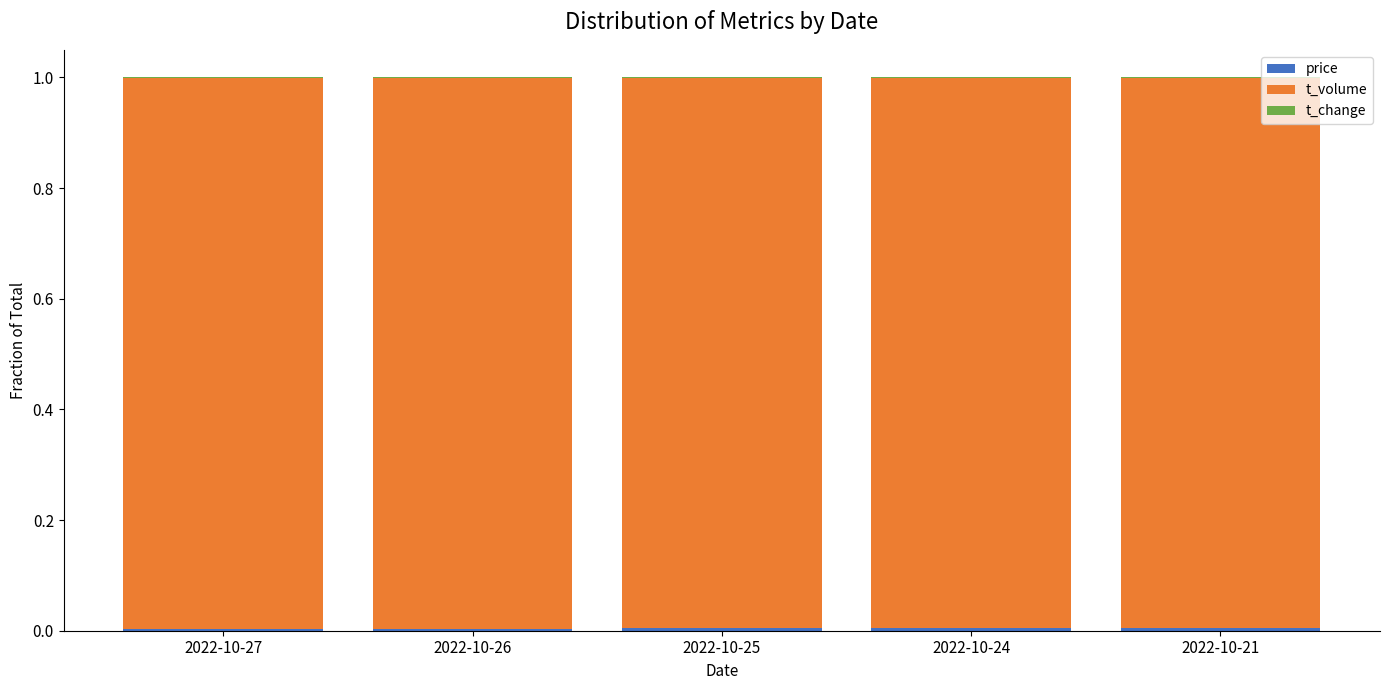

Are the bars grouped side by side (vs. stacked)?

No